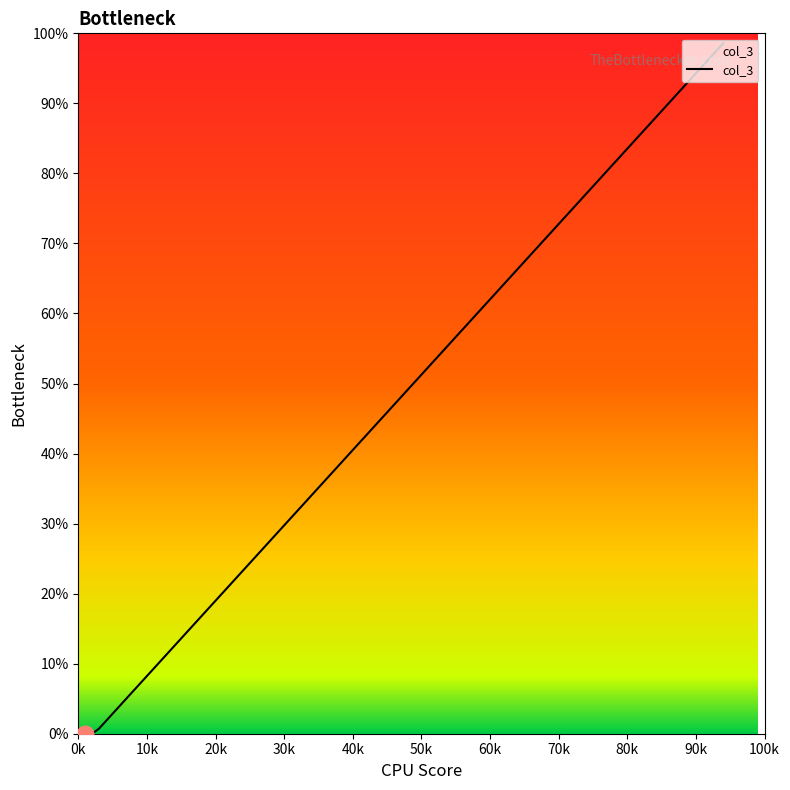

What is the maximum value shown in the chart?

98.6